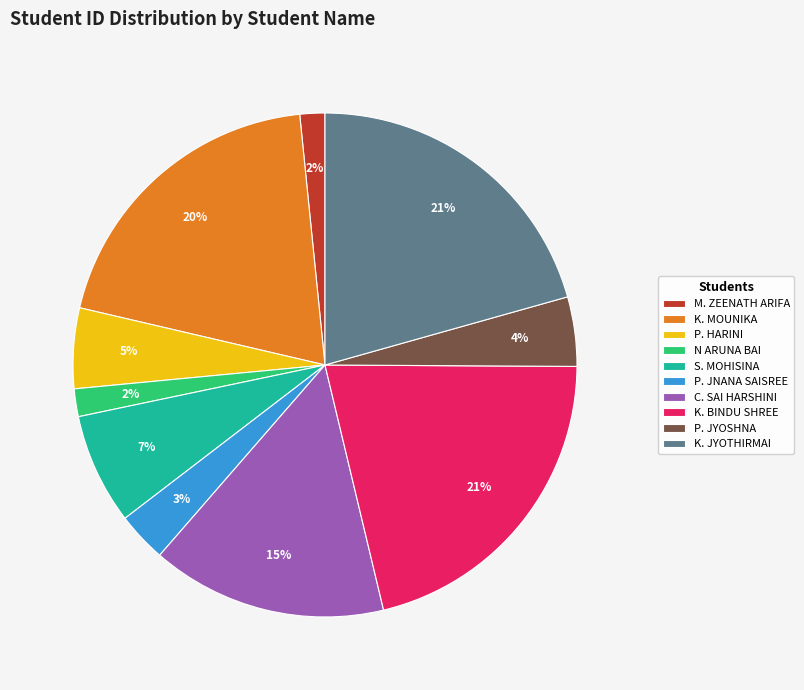

Does any single category account for the majority?

No